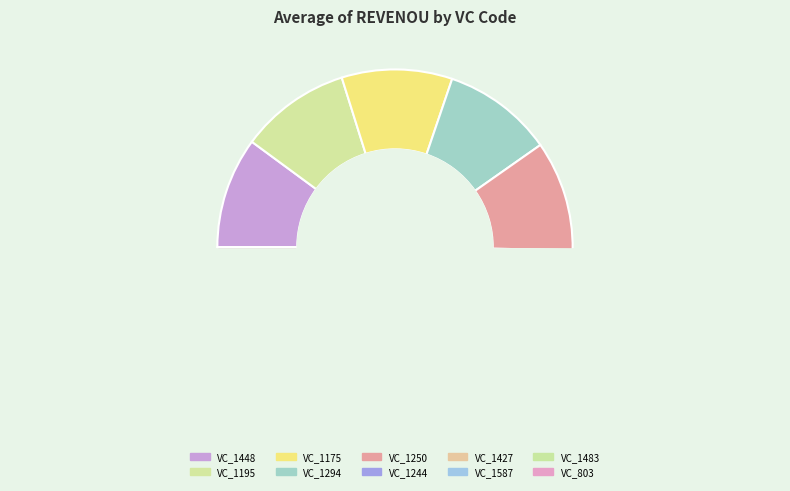

What is the change in value from VC_1195 to VC_1294?

-43